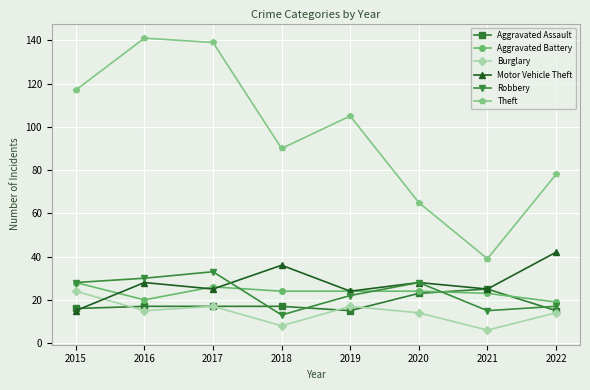

How many interior local valleys does the Robbery series have?

2